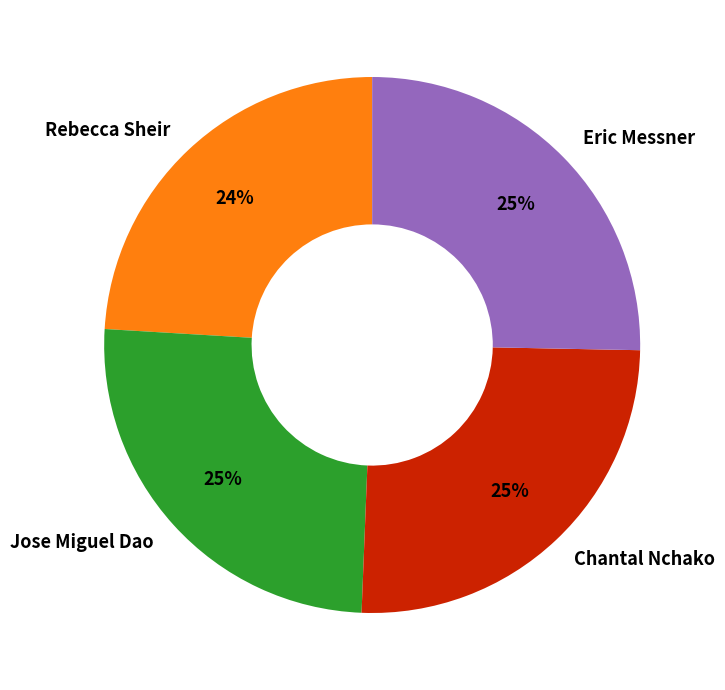

To the nearest percent, what is the difference between the largest and smallest slice percentages?

1%